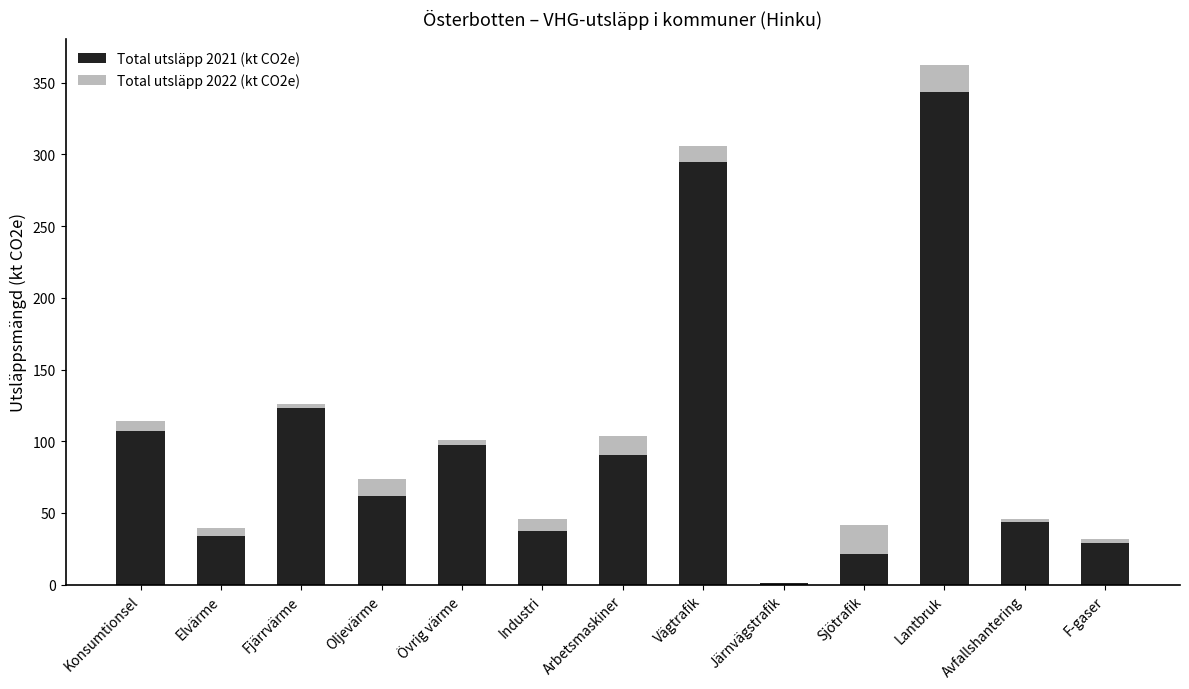

At which category is the sum across all series the highest?

Lantbruk